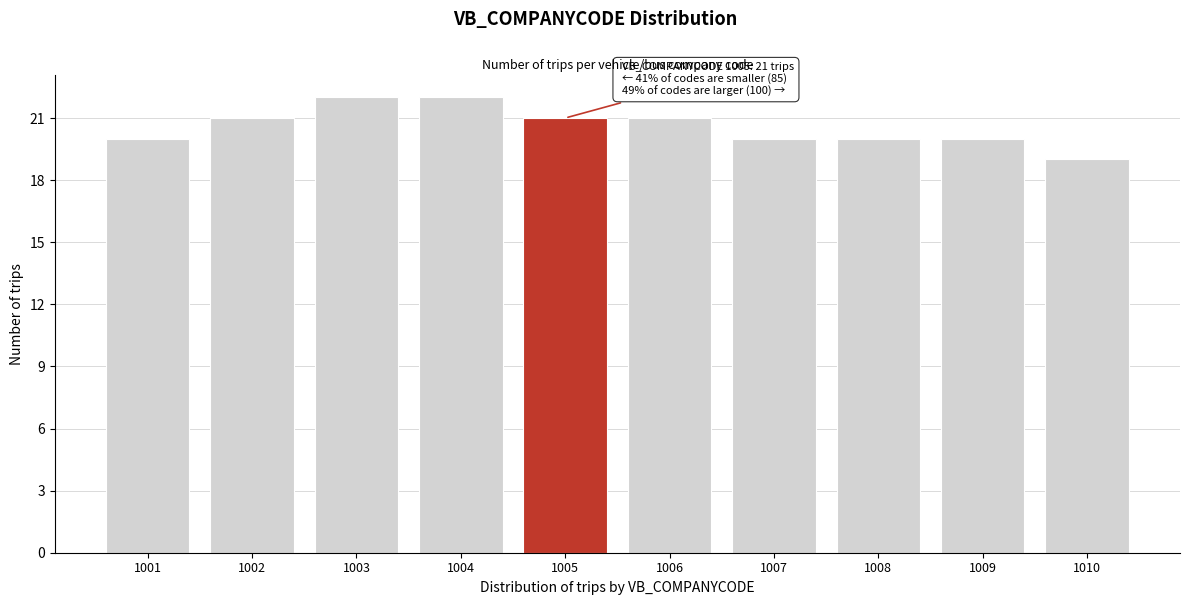

Reading left to right, extract all data points from this chart.

20	21	22	22	21	21	20	20	20	19